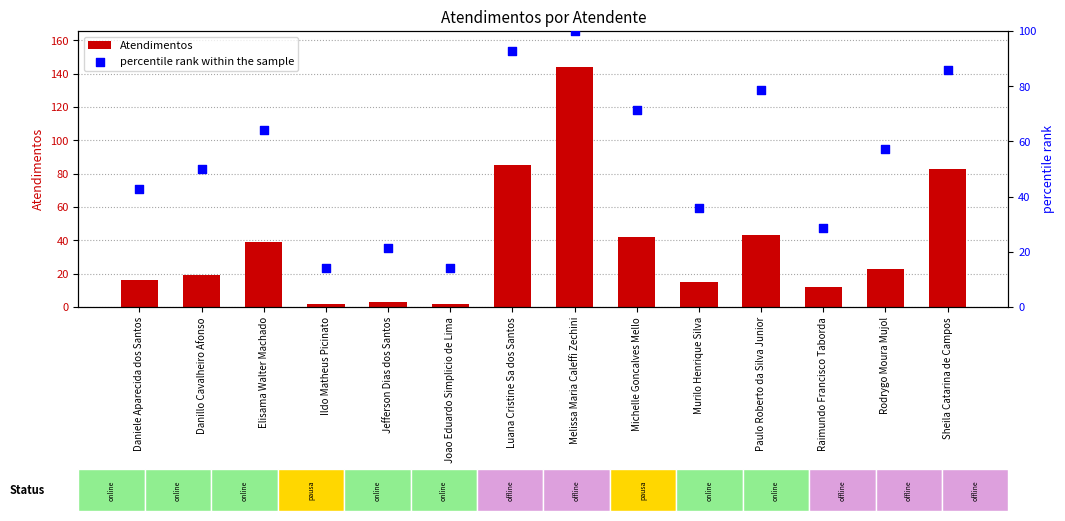

At how many categories does at least one series exceed 140?

1